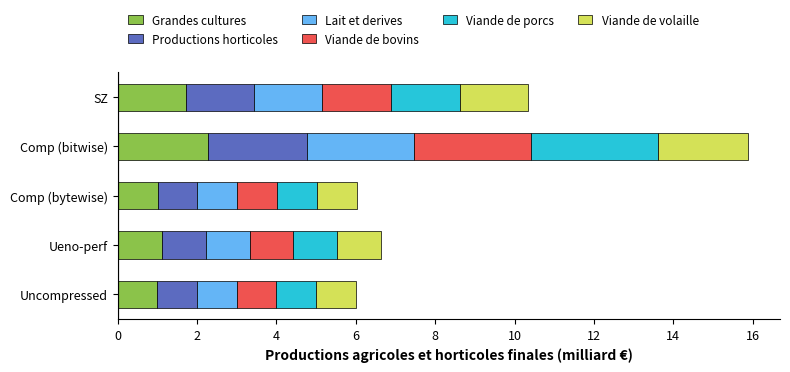

What is the sum of all Grandes cultures values?

7.1